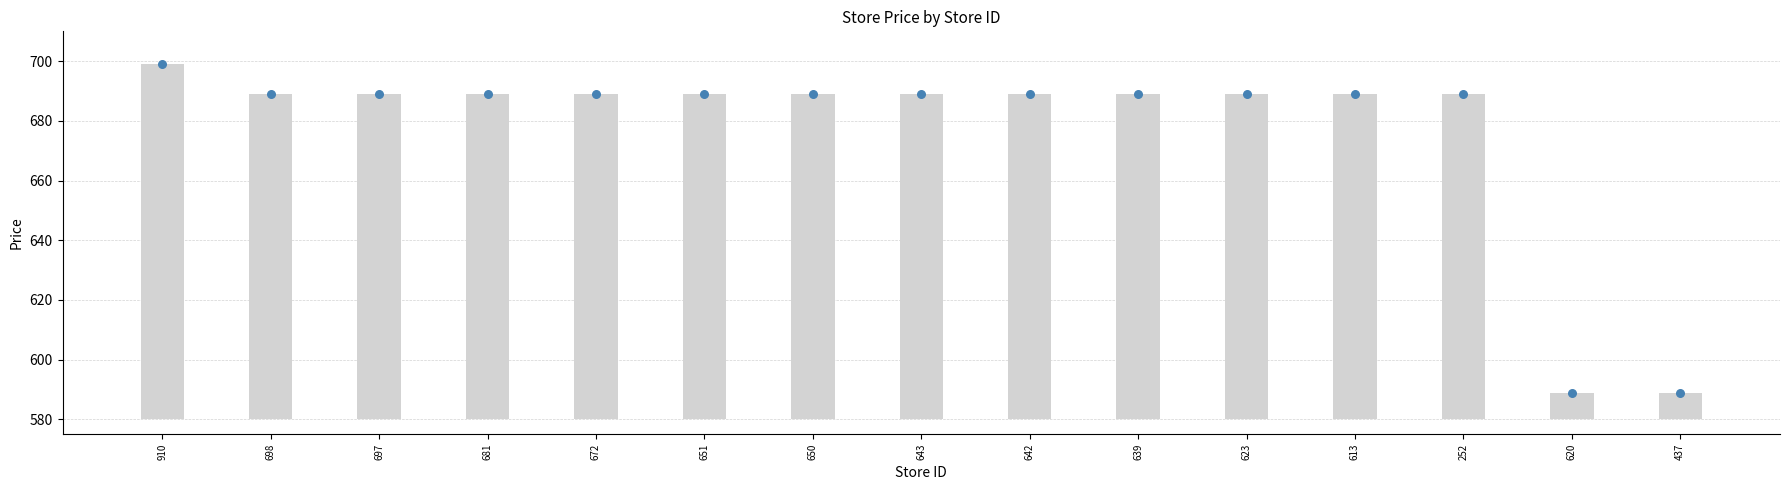

Between 639 and 623, which is larger?

639